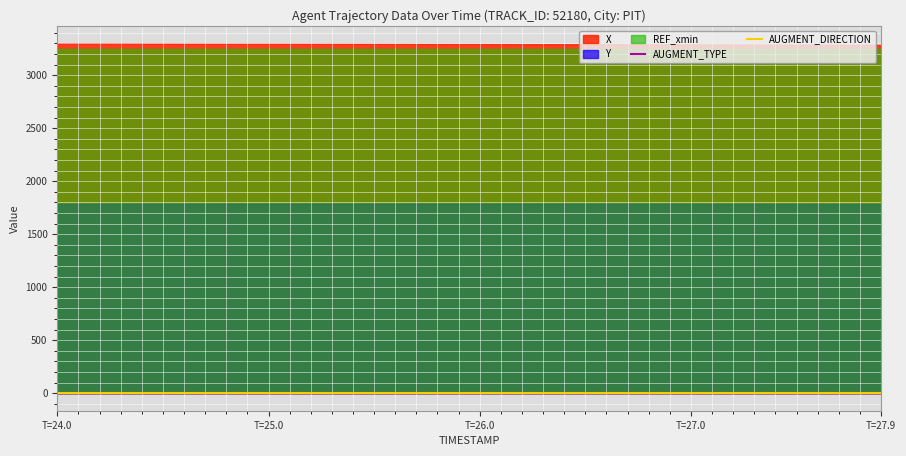

Rank the series at 32 from lowest to highest value.

AUGMENT_TYPE, AUGMENT_DIRECTION, Y, REF_xmin, X